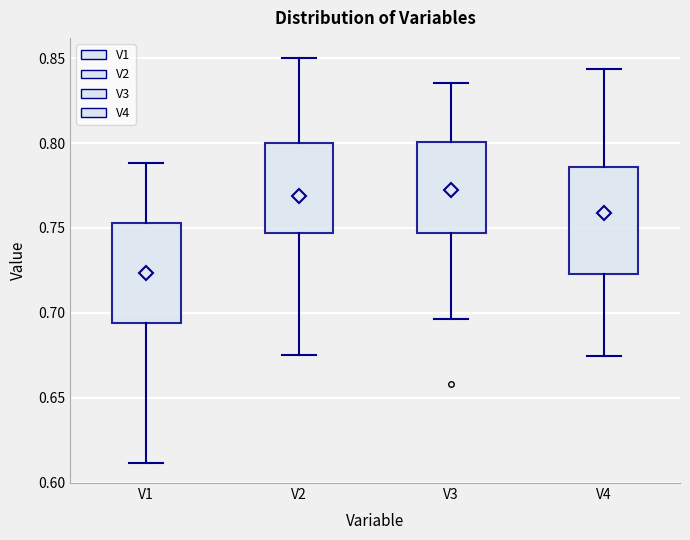

Reading left to right, read every box against the y-axis: the position of its median line, the range the box covers, and the ends of its whiskers. The values are not printed on the chart, so give them approximately, as read against the axis.

V1: median 0.725, box 0.695 to 0.755, whiskers 0.610 to 0.790
V2: median 0.770, box 0.745 to 0.800, whiskers 0.675 to 0.850
V3: median 0.770, box 0.745 to 0.800, whiskers 0.695 to 0.835
V4: median 0.760, box 0.725 to 0.785, whiskers 0.675 to 0.845